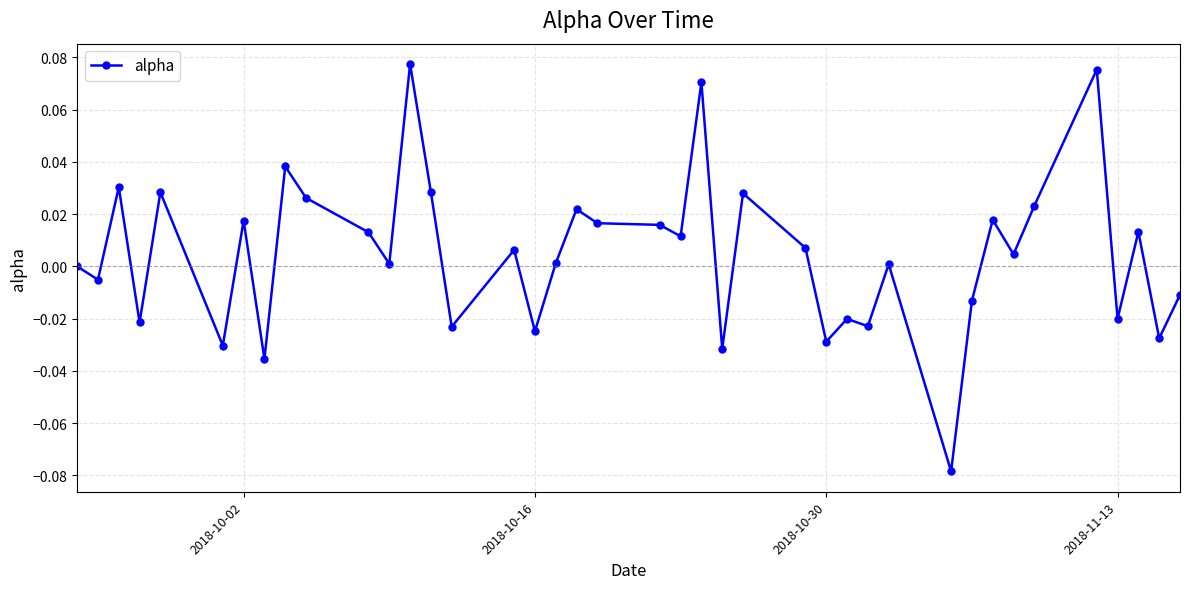

How many series are shown in this chart?

1